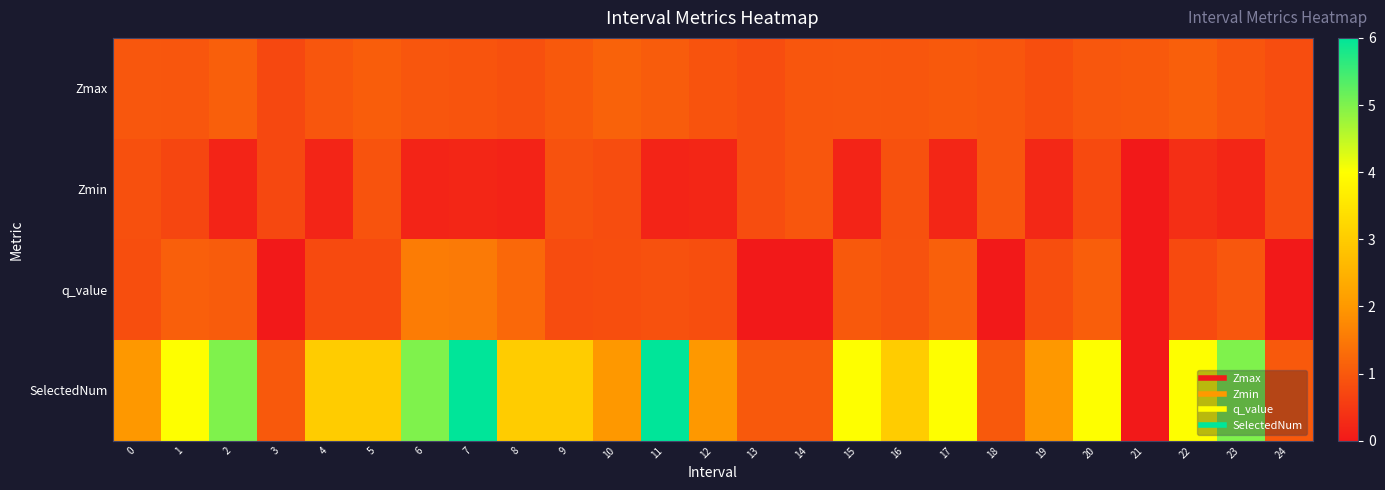

At which category is the sum across all series the highest?

7